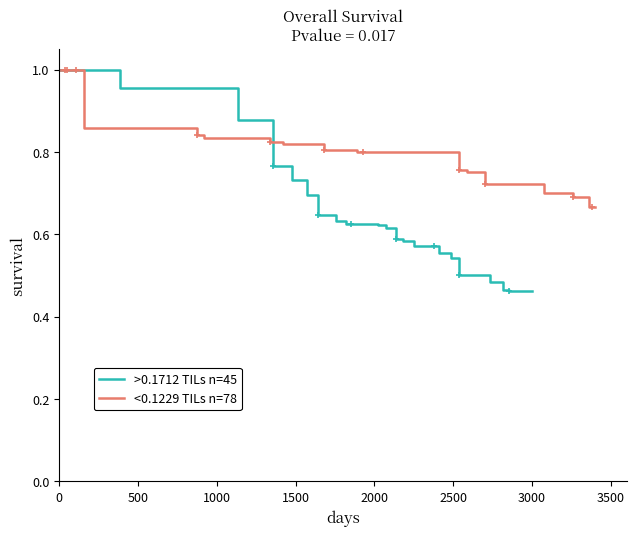

What are all the series names shown in the legend?

>0.1712 TILs n=45, <0.1229 TILs n=78